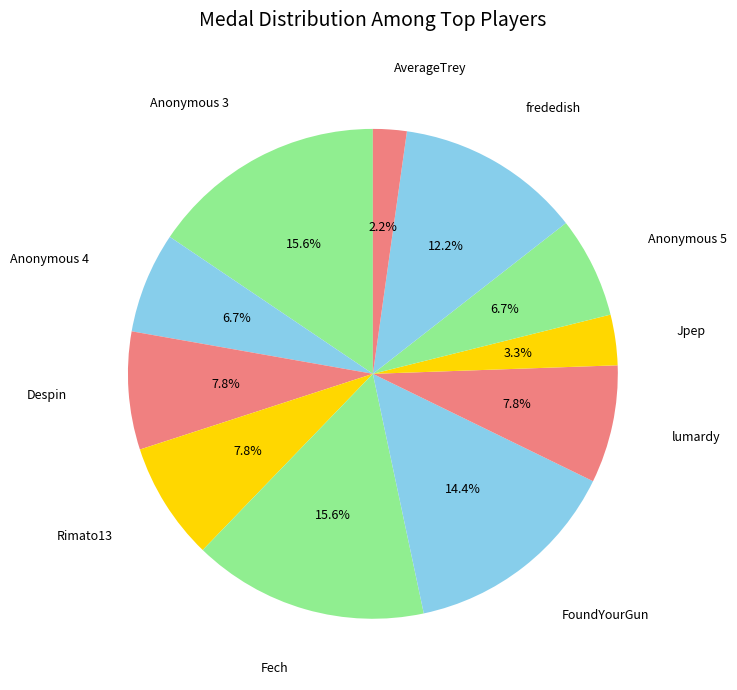

How many slices are in this pie chart?

11